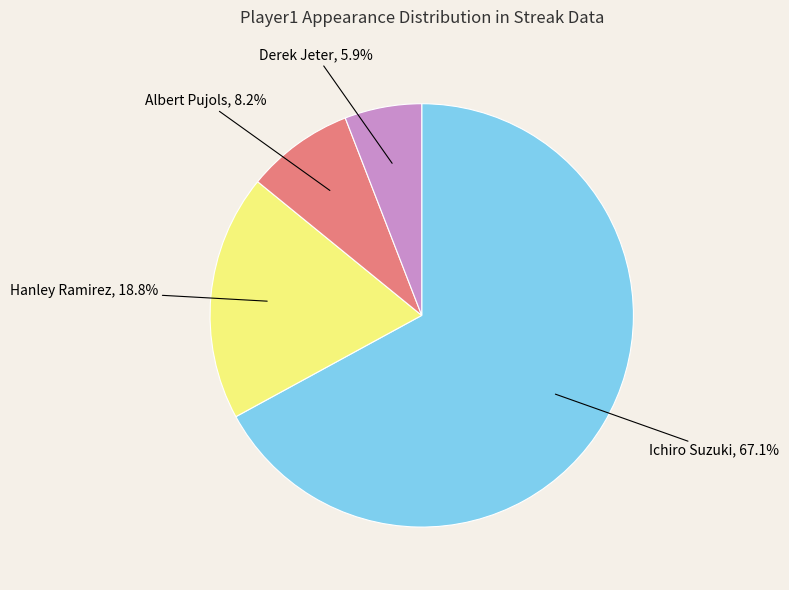

To the nearest percent, what portion does Albert Pujols represent?

8%